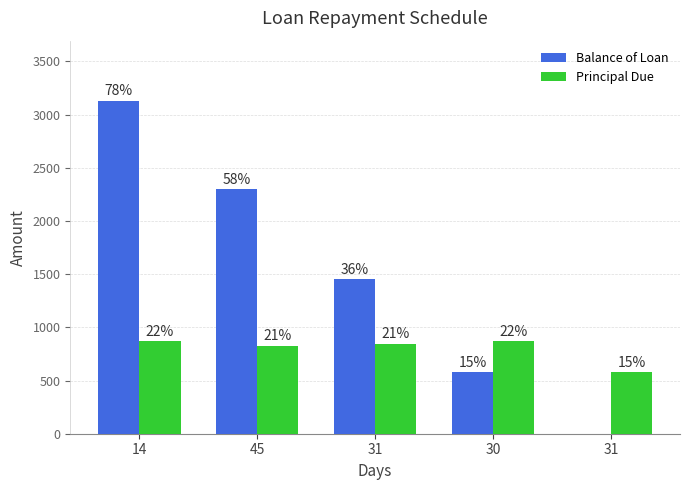

How many groups of bars are there?

5